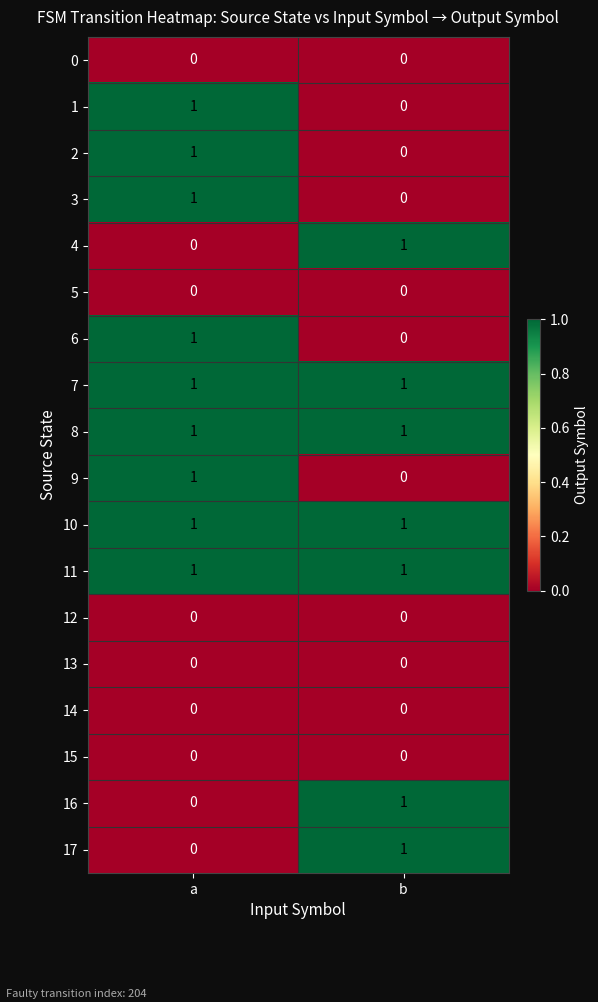

Where is 3 nearest to the value 0?

b